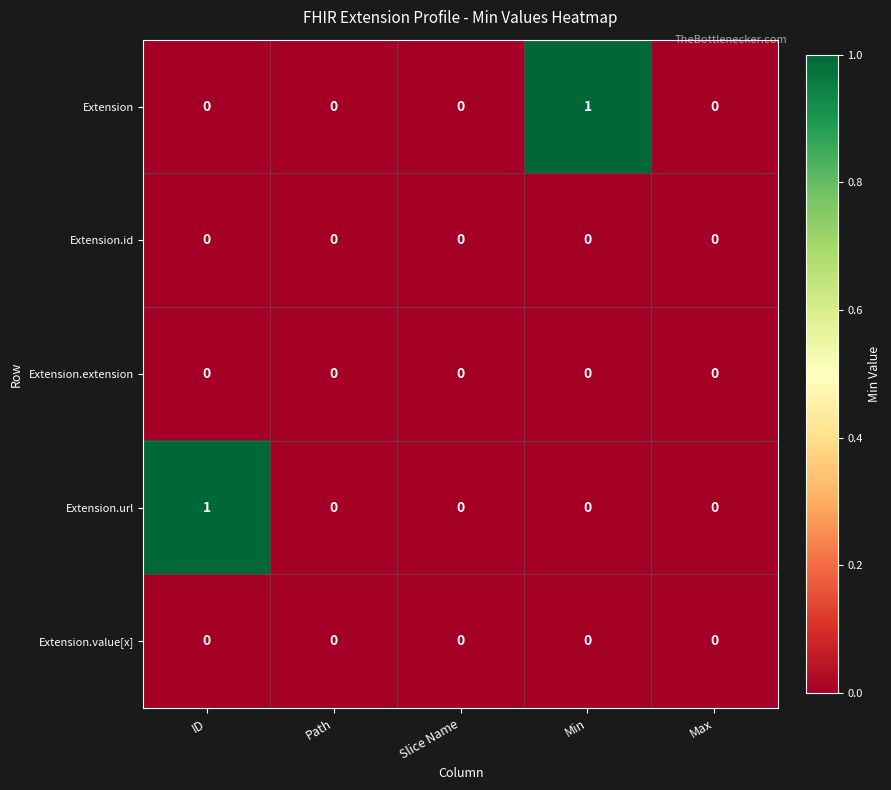

Count the Extension values in the range 0 to 1.

5